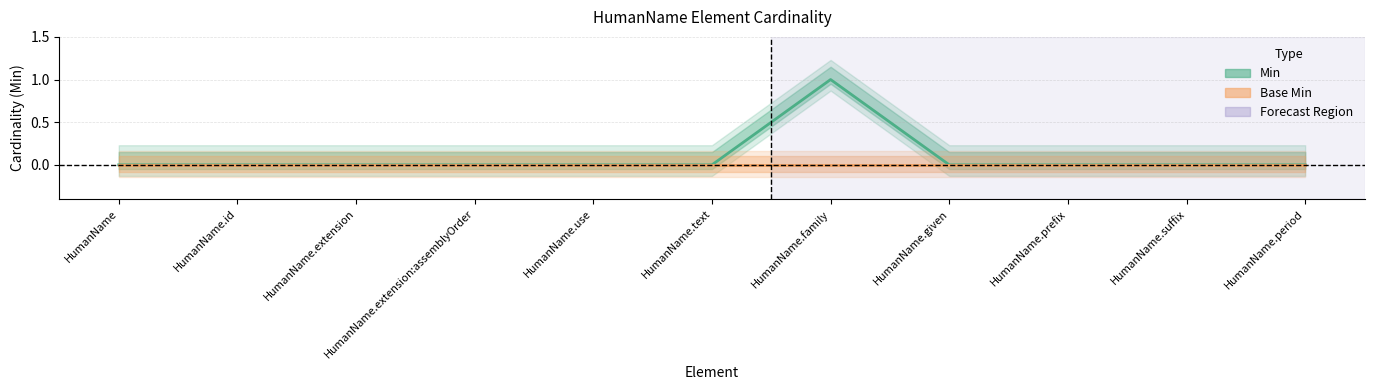

Reading left to right, what are all the values shown in this chart?

Min: 0	0	0	0	0	0	1	0	0	0	0
Base Min: 0	0	0	0	0	0	0	0	0	0	0